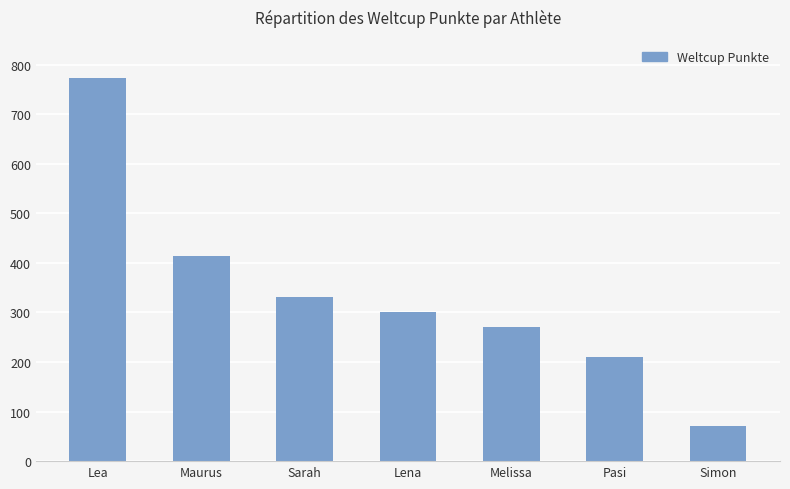

What is the label of the 5th bar from the left?

Melissa